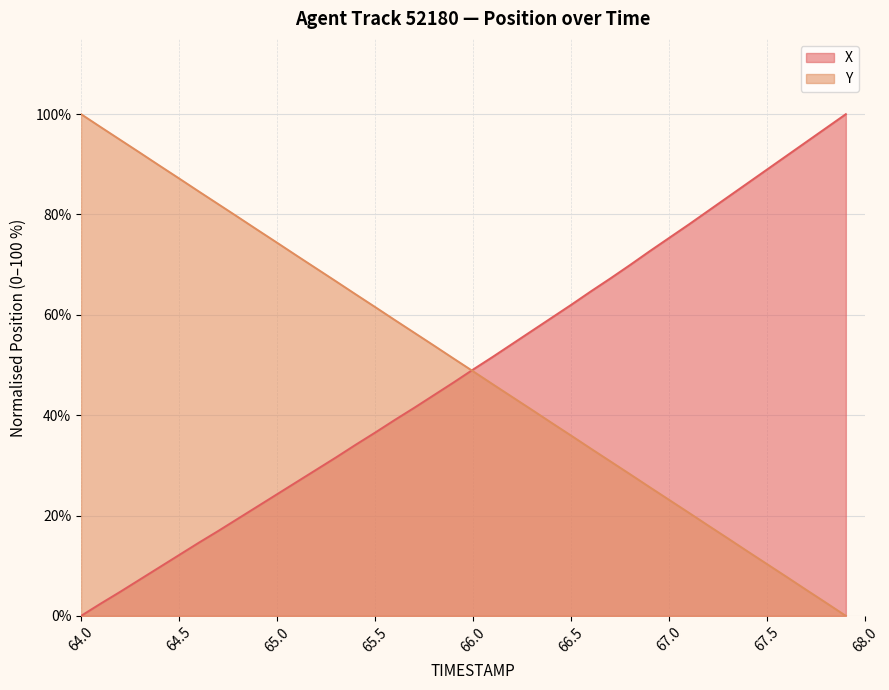

At 66.5, list the series in order from largest to smallest.

X, Y